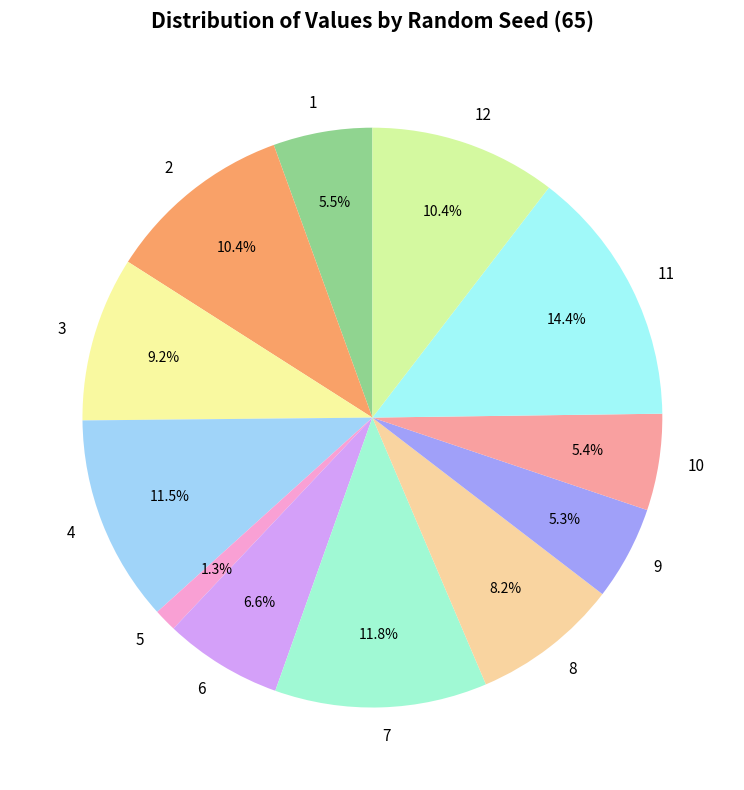

Is there any slice that represents more than half of the pie?

No